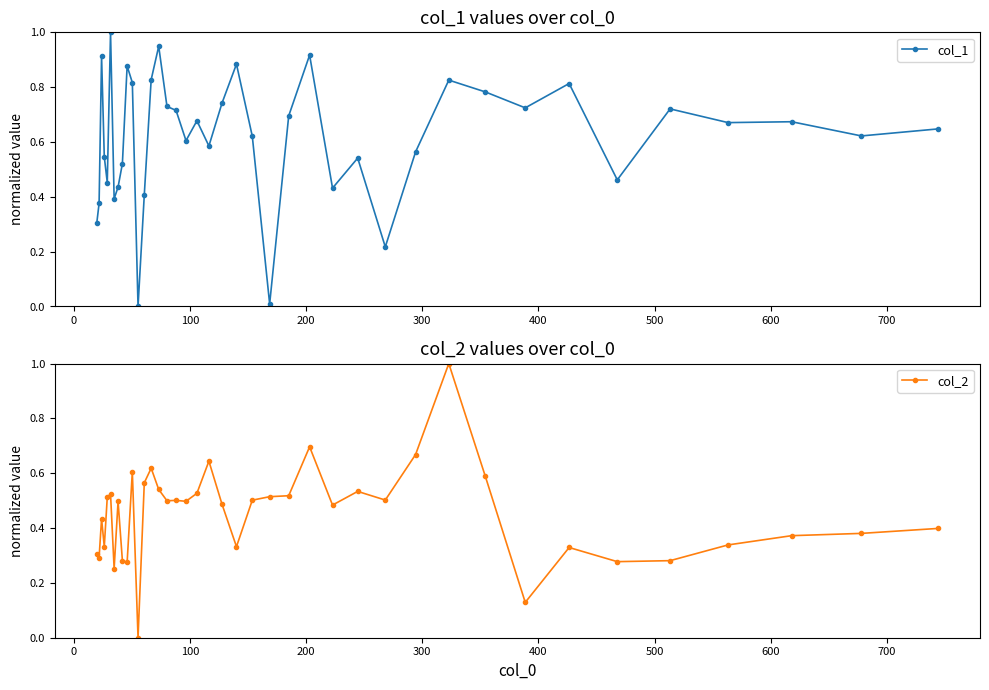

What are all the series names shown in the legend?

col_1, col_2